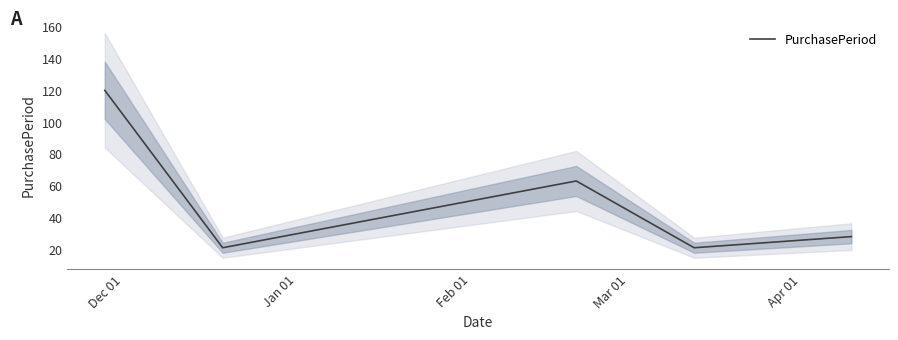

Reading left to right, extract all data points from this chart.

120	21	63	21	28